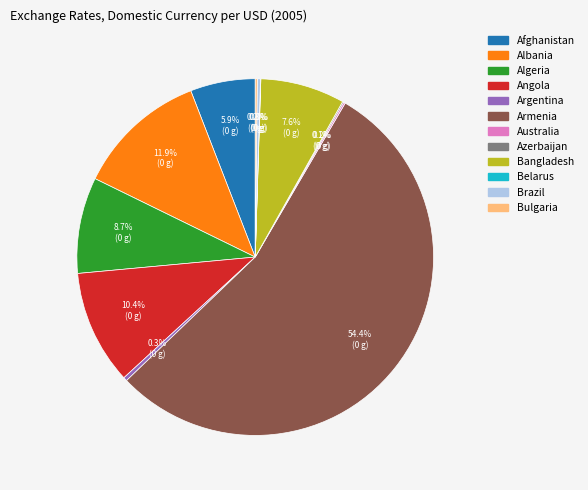

Is it true that Brazil is 8% of the pie?

False